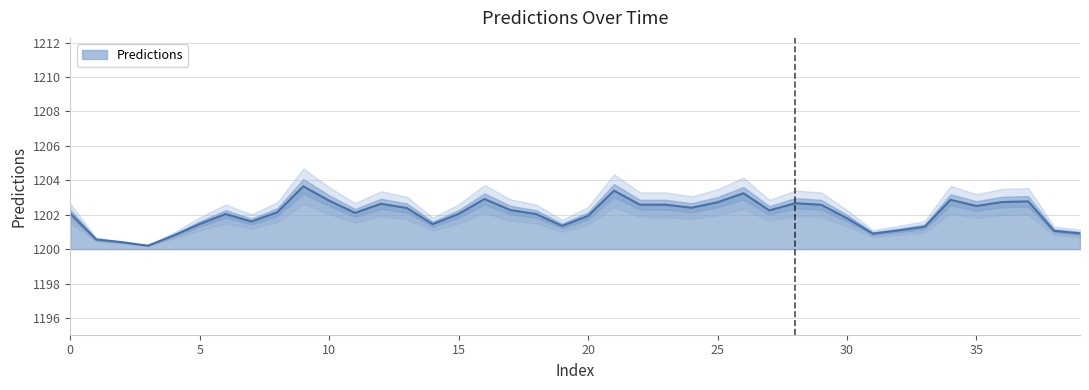

How many points are lower than both their immediate neighbors (excluding endpoints)?

9